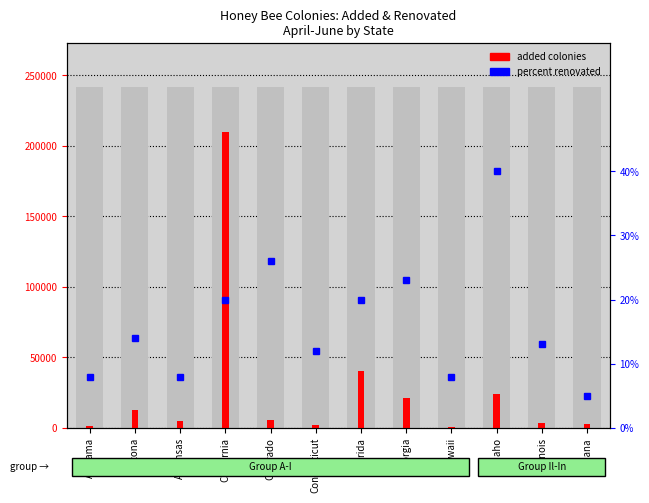

Is it true that percent renovated equals 20 at Florida?

True